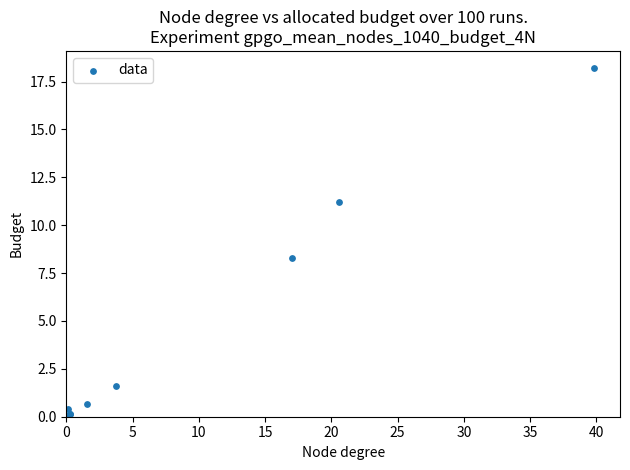

What Y value in the scatter plot is closest to 9?

8.3